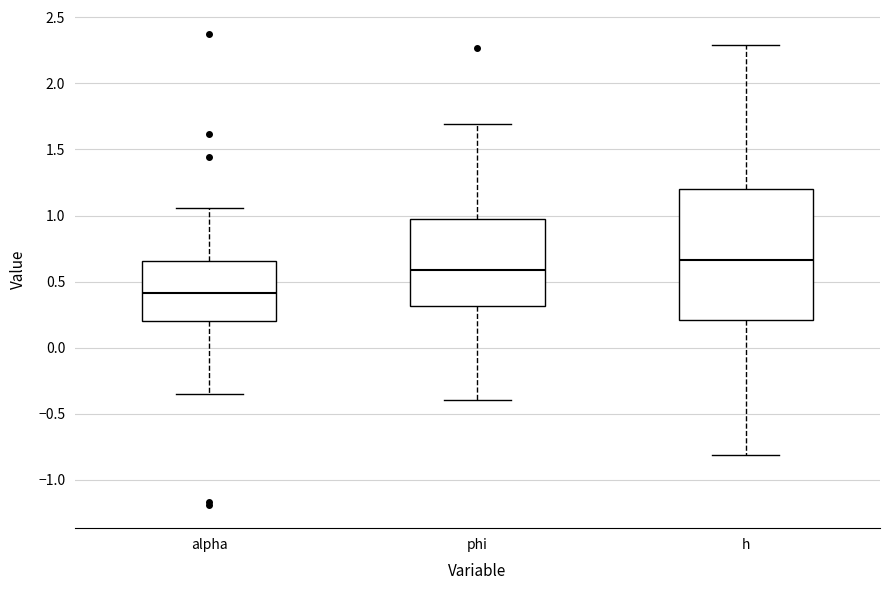

Reading left to right, read every box against the y-axis: the position of its median line, the range the box covers, and the ends of its whiskers. The values are not printed on the chart, so give them approximately, as read against the axis.

alpha: median 0.40, box 0.20 to 0.65, whiskers -0.35 to 1.05
phi: median 0.60, box 0.30 to 0.95, whiskers -0.40 to 1.70
h: median 0.65, box 0.20 to 1.20, whiskers -0.80 to 2.30